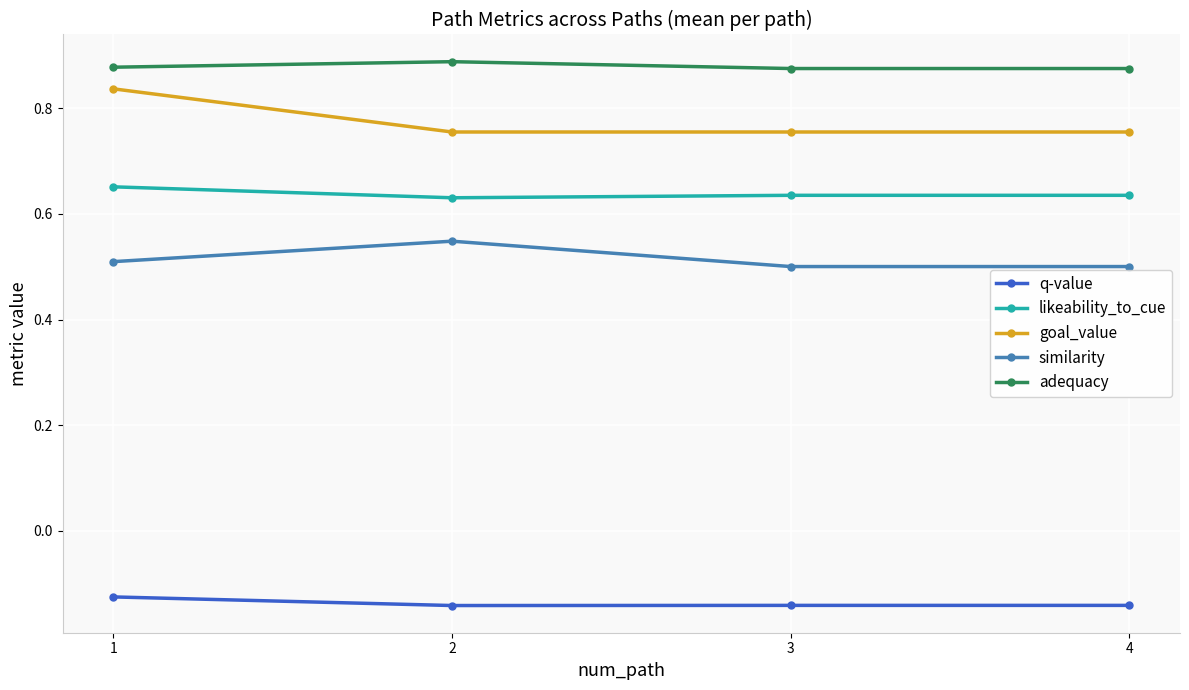

Which category has the highest value across all series?

2